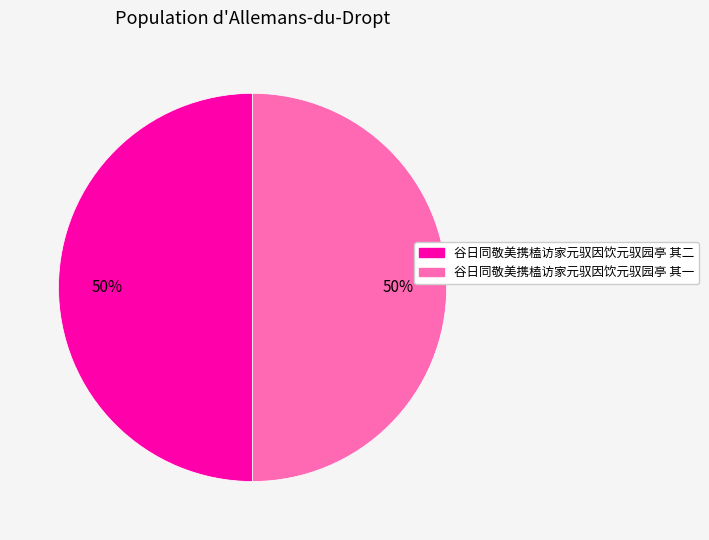

Approximately how many times larger is the value at 谷日同敬美携榼访家元驭因饮元驭园亭 其二 compared to 谷日同敬美携榼访家元驭因饮元驭园亭 其一?

1.0